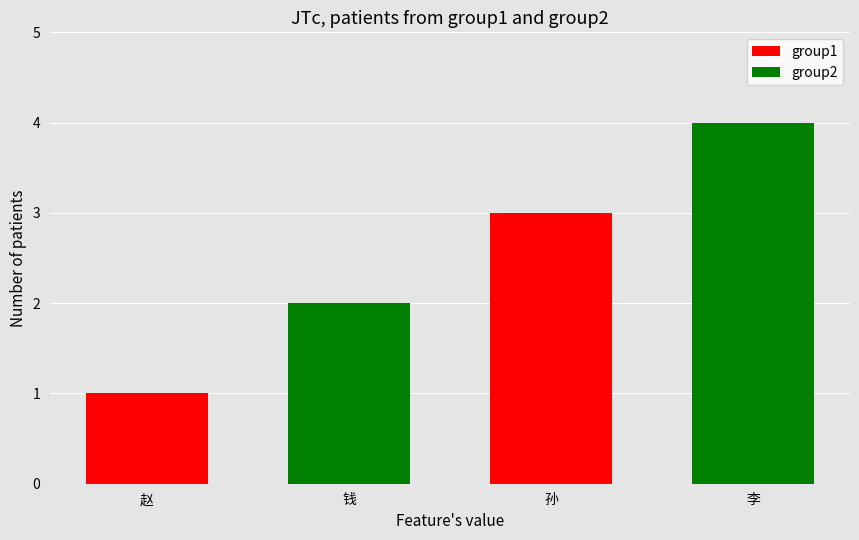

What is the approximate value at 李?

4